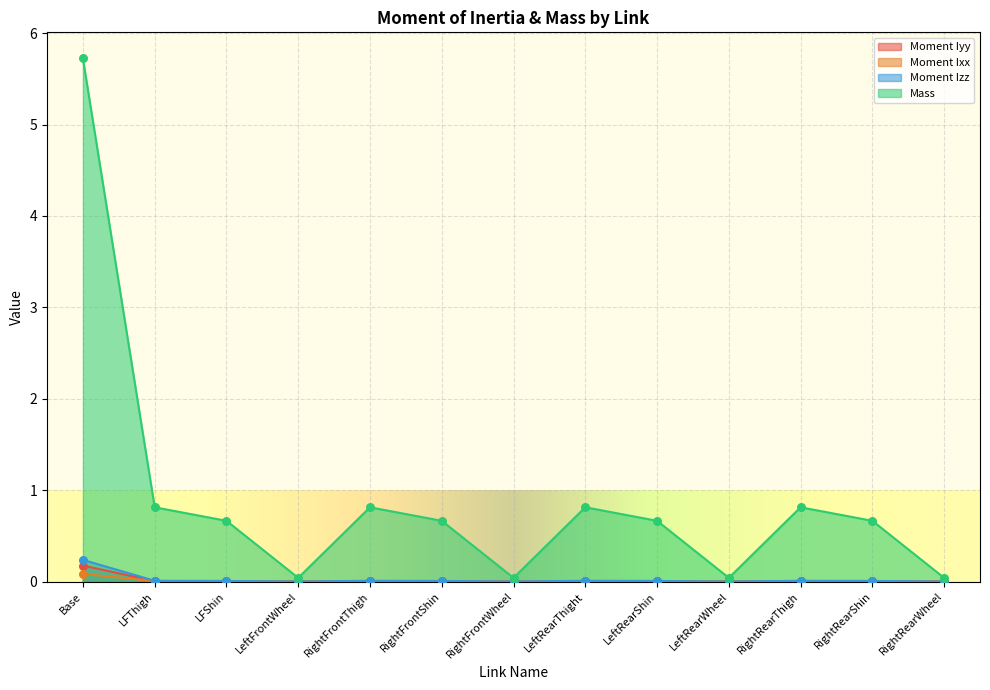

Which series has the widest spread of Y values?

Mass